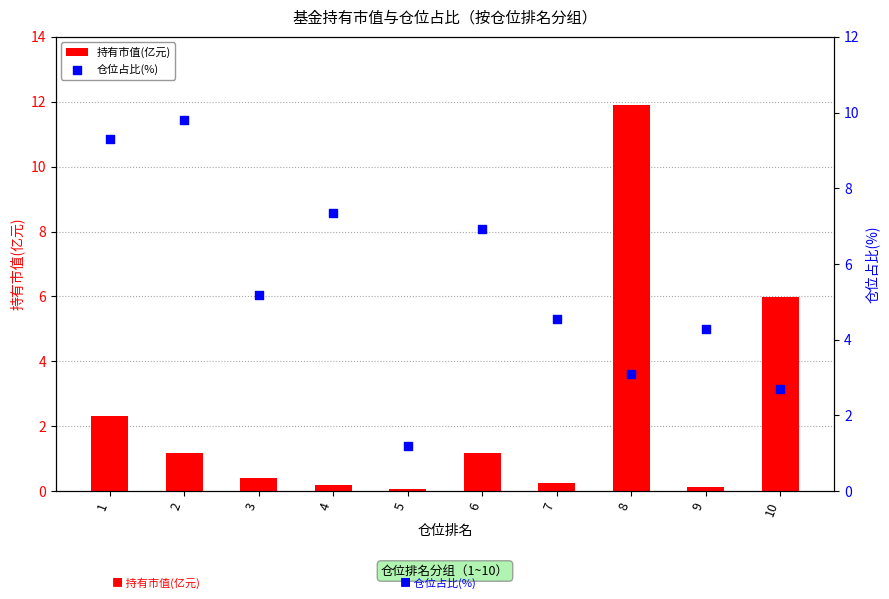

Which series has the widest spread of Y values?

持有市值(亿元)